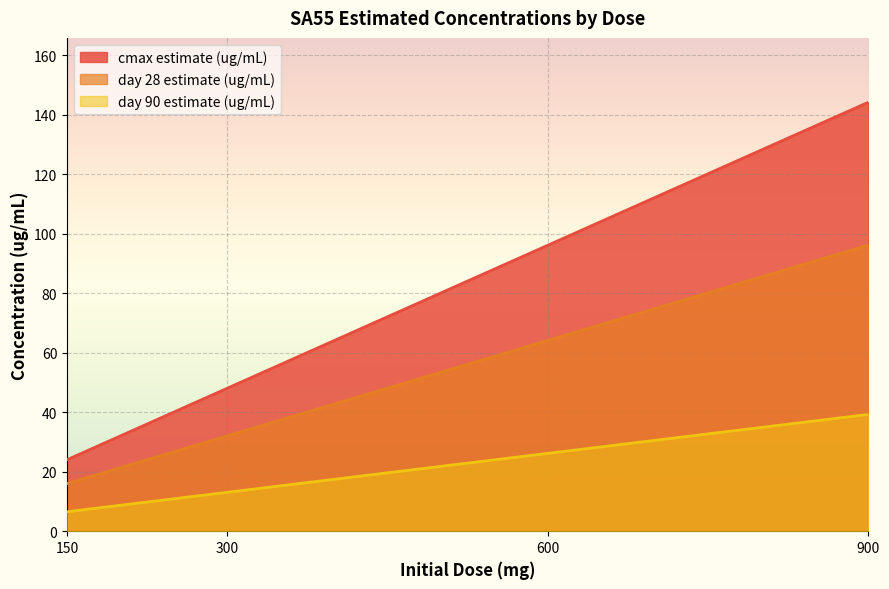

Which category has the highest value in the day 28 estimate (ug/mL) series?

900